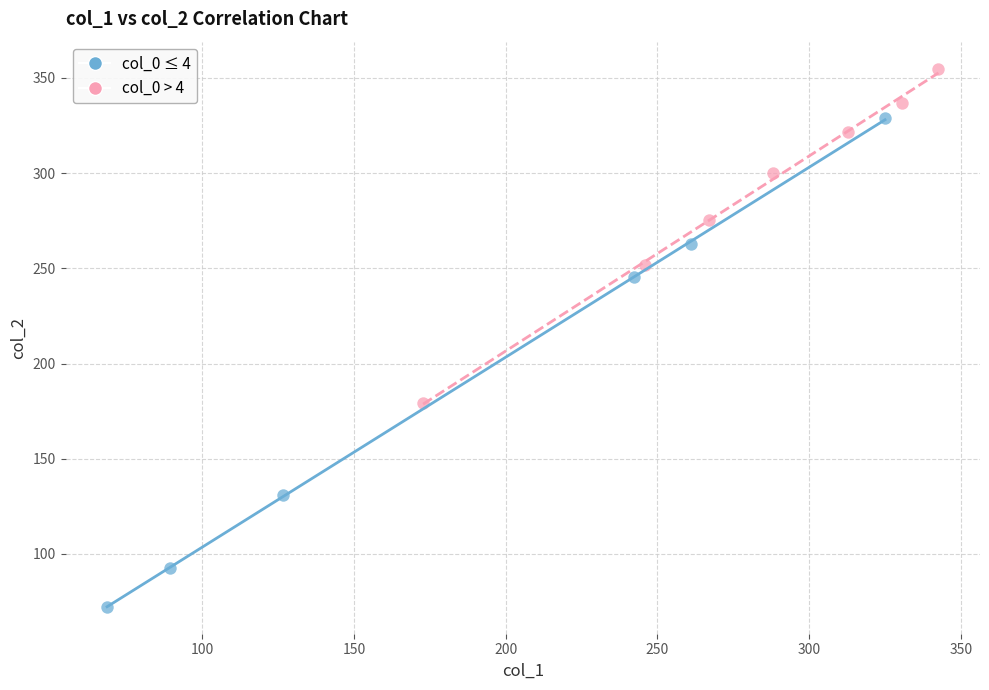

Which series contains the highest Y value?

col_0 > 4